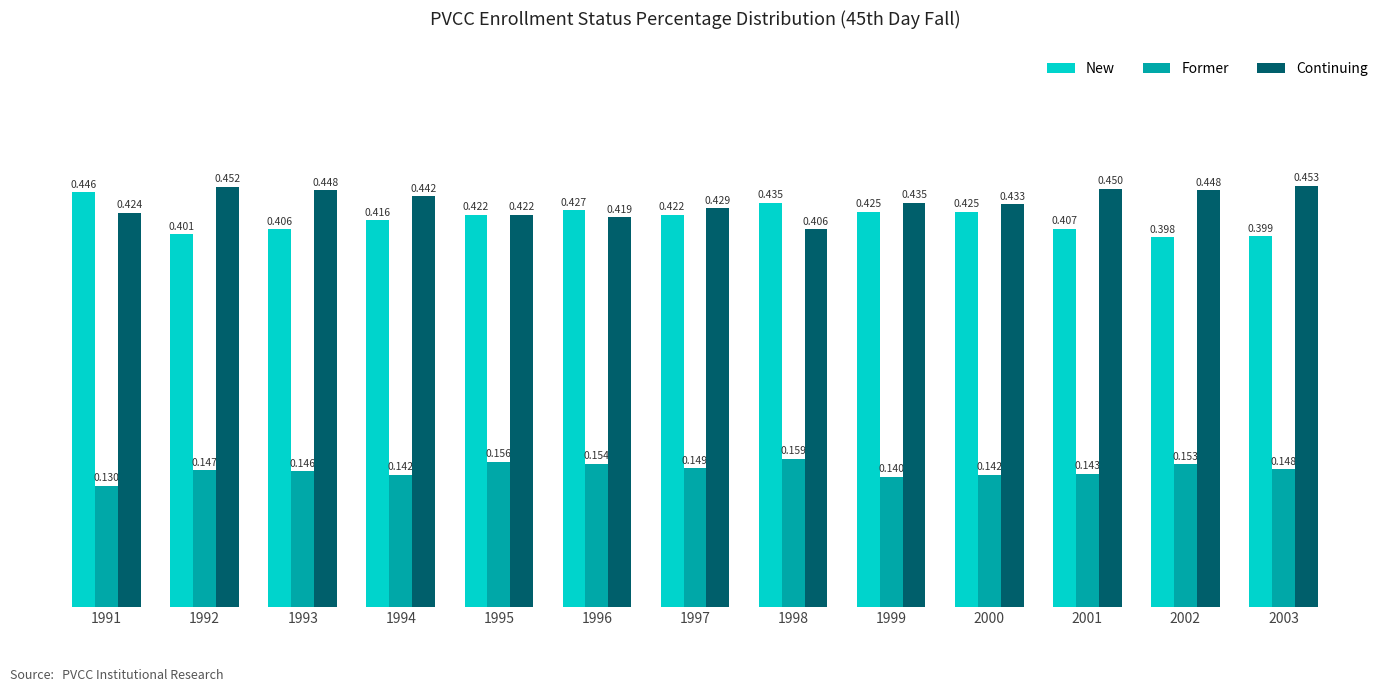

Which series changed the most between 1991 and 2000?

New